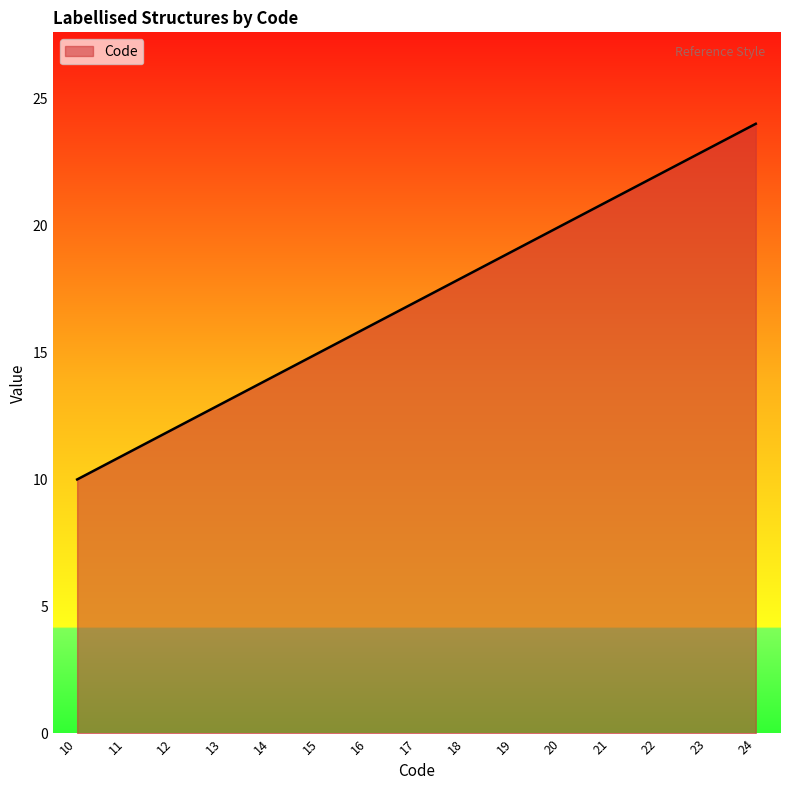

Does the chart display data point markers on the line(s)?

No